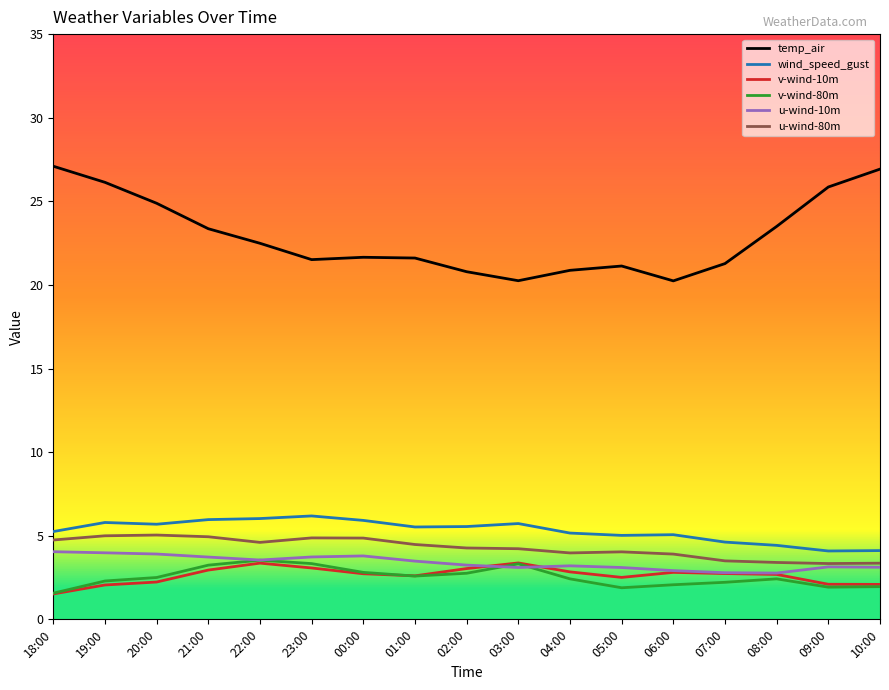

Count the number of data series in this chart.

6